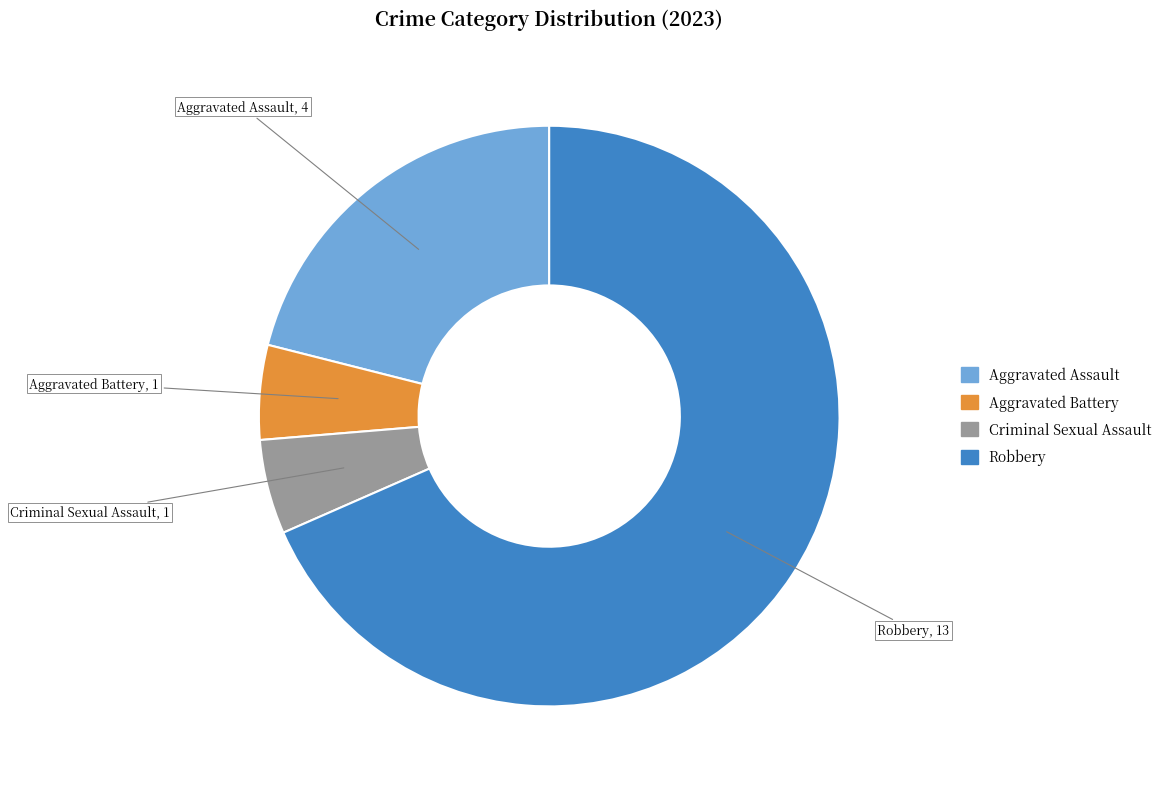

Which slice is the largest?

Robbery